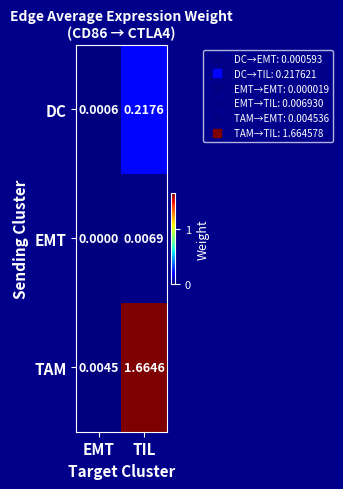

How many categories are shown in the chart?

2